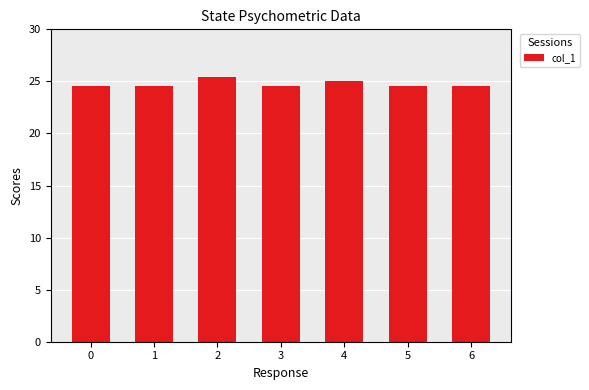

Count the number of data series in this chart.

1